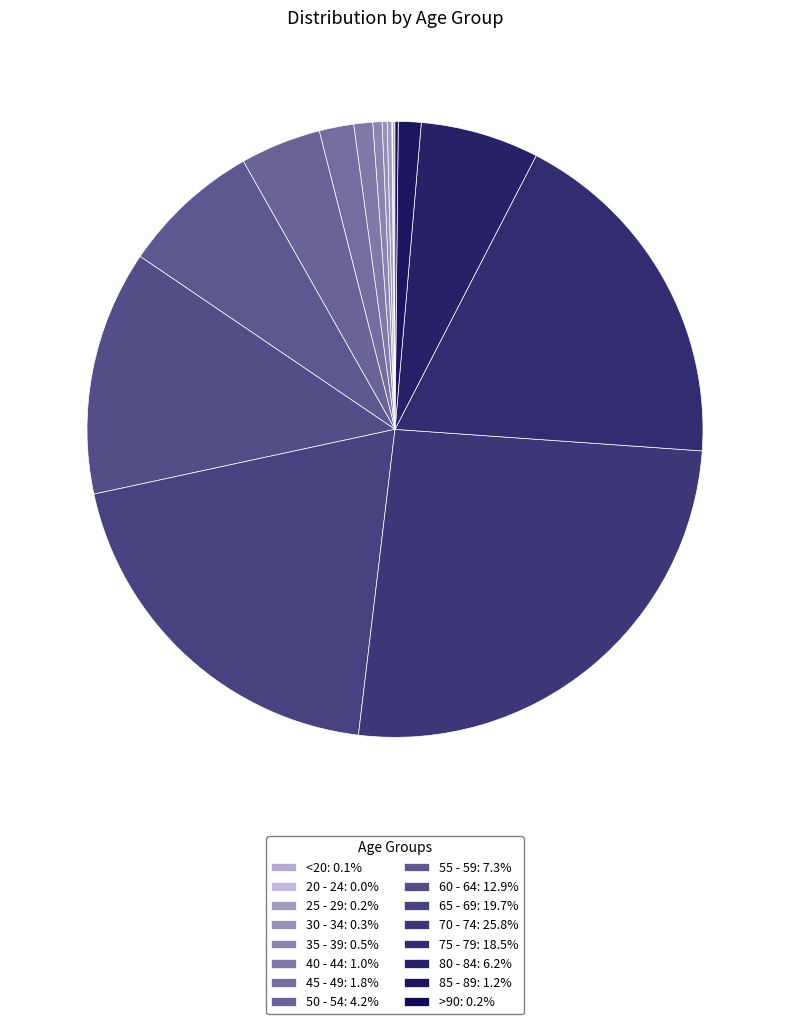

How many slices are in this pie chart?

16